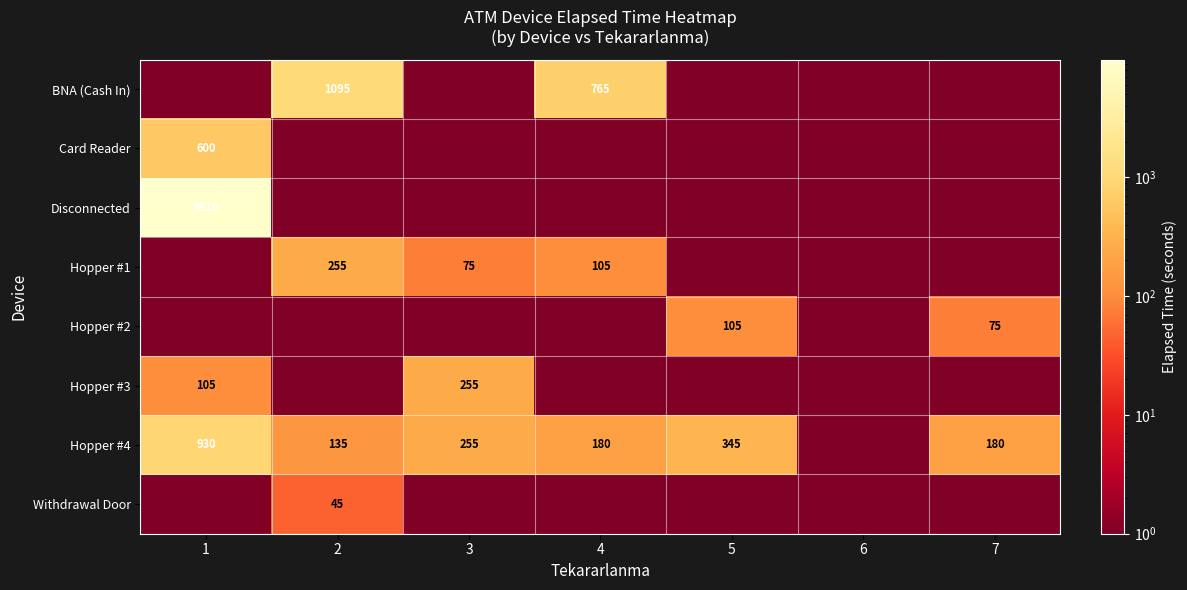

The Hopper #4 series shows 76 at 2. True or false?

False